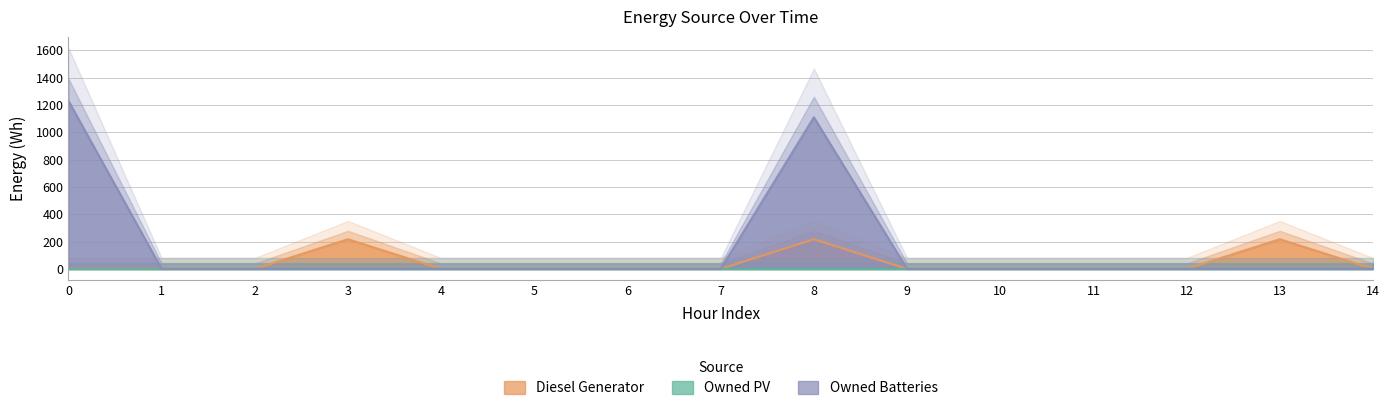

What is the sum of all Owned Batteries values?

2341